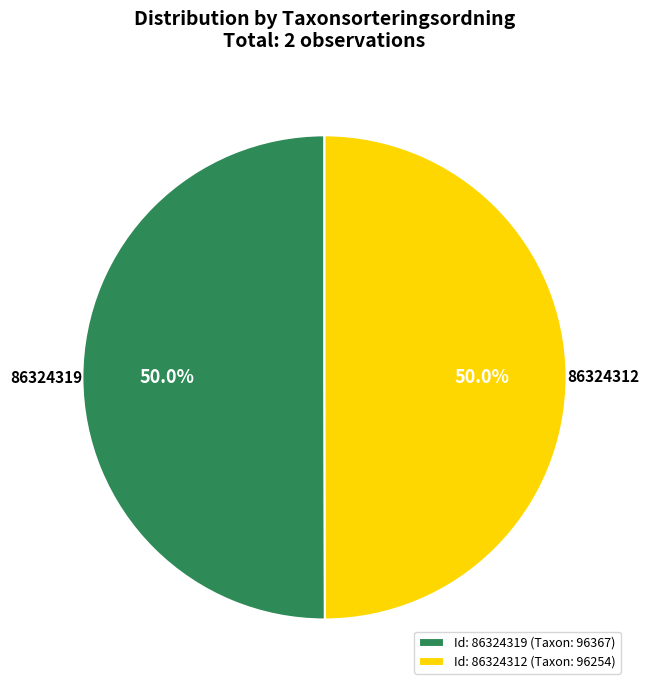

Is it true that 86324319 is 39% of the pie?

False